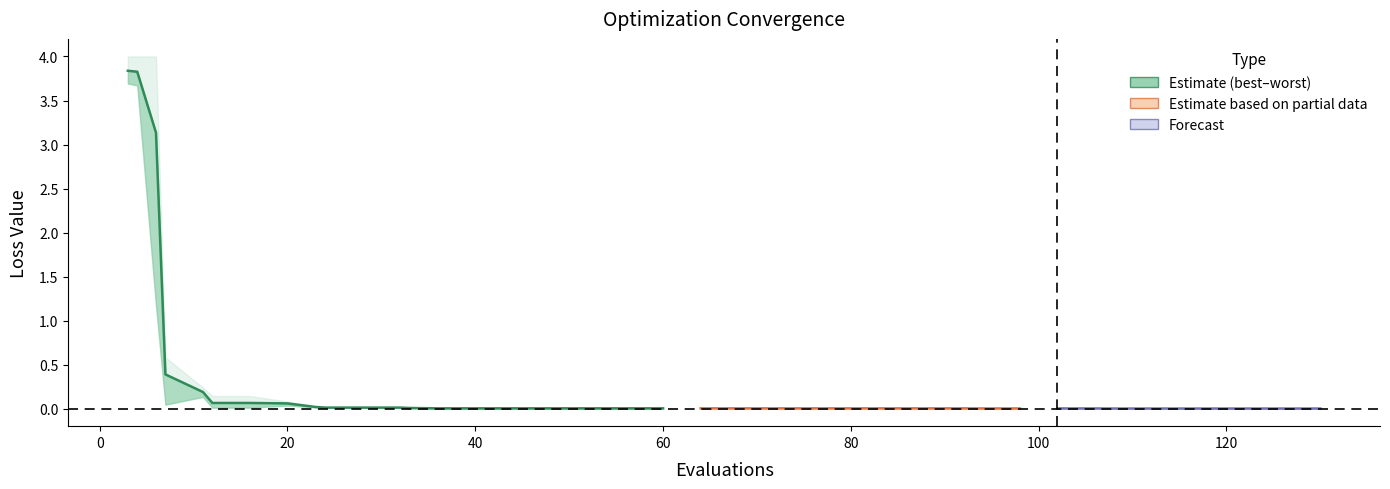

Which has a higher value, 7 or 84?

7